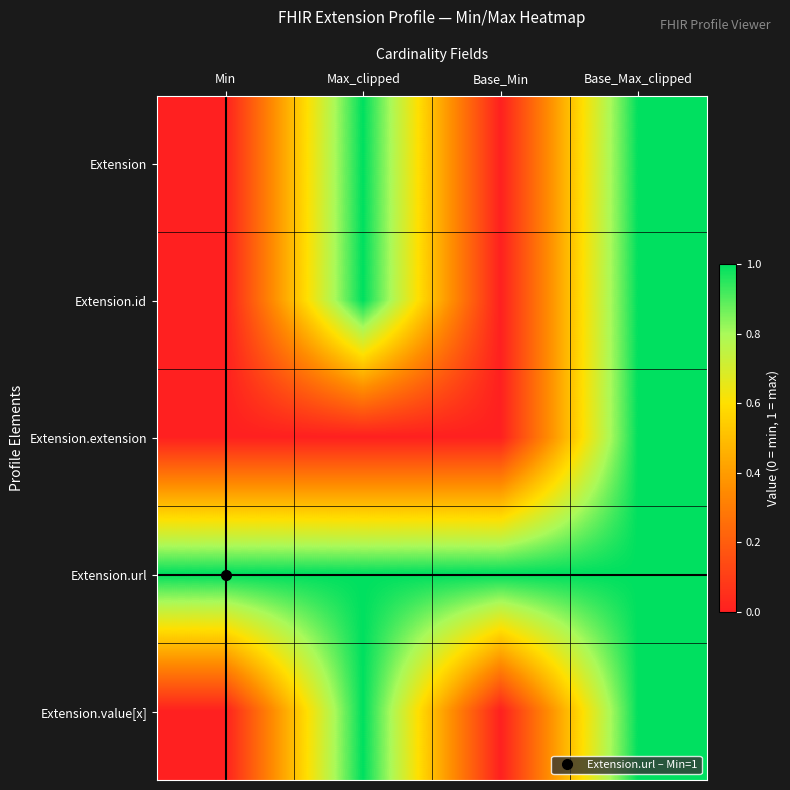

Count the number of data series in this chart.

5